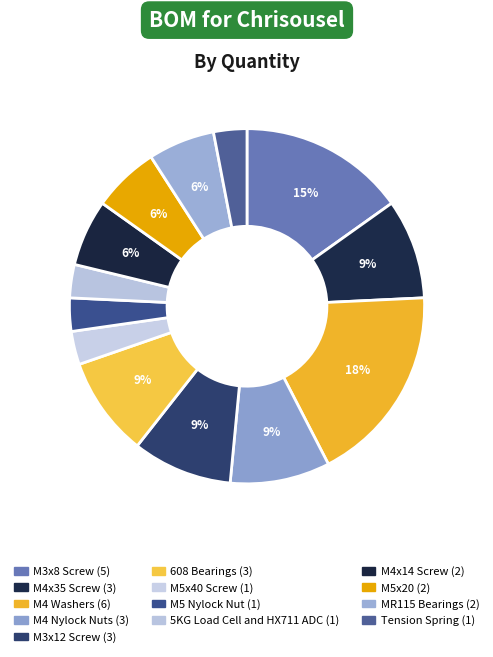

To the nearest percent, what is the difference between the M5x20 and M4x35 Screw slice percentages?

3%